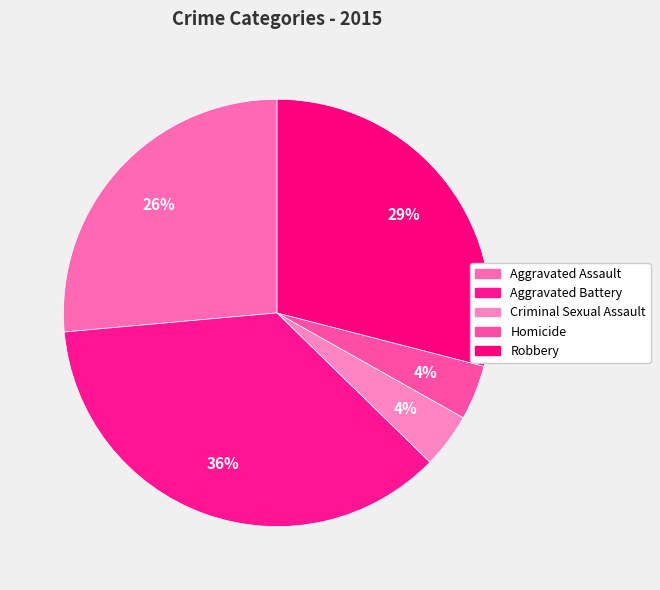

Rank the categories by value from highest to lowest.

Aggravated Battery, Robbery, Aggravated Assault, Criminal Sexual Assault, Homicide